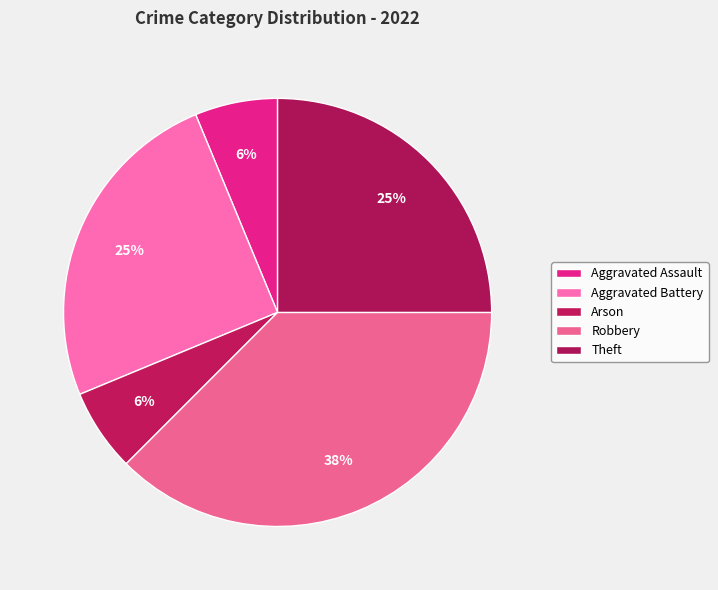

To the nearest percent, what is the difference between the largest and smallest slice percentages?

31%